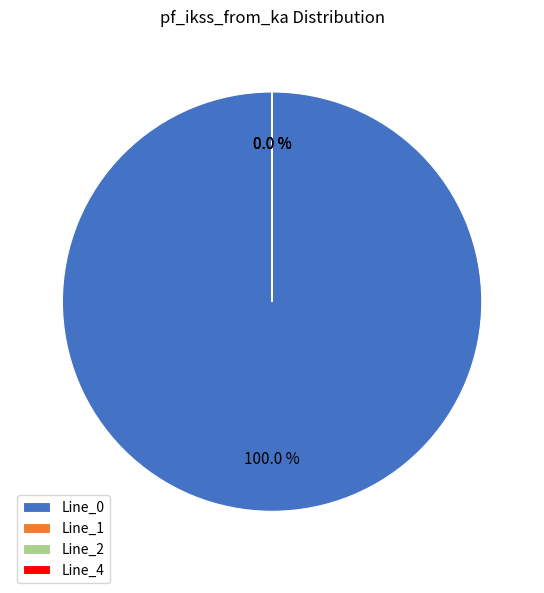

To the nearest percent, what portion does Line_0 represent?

100%